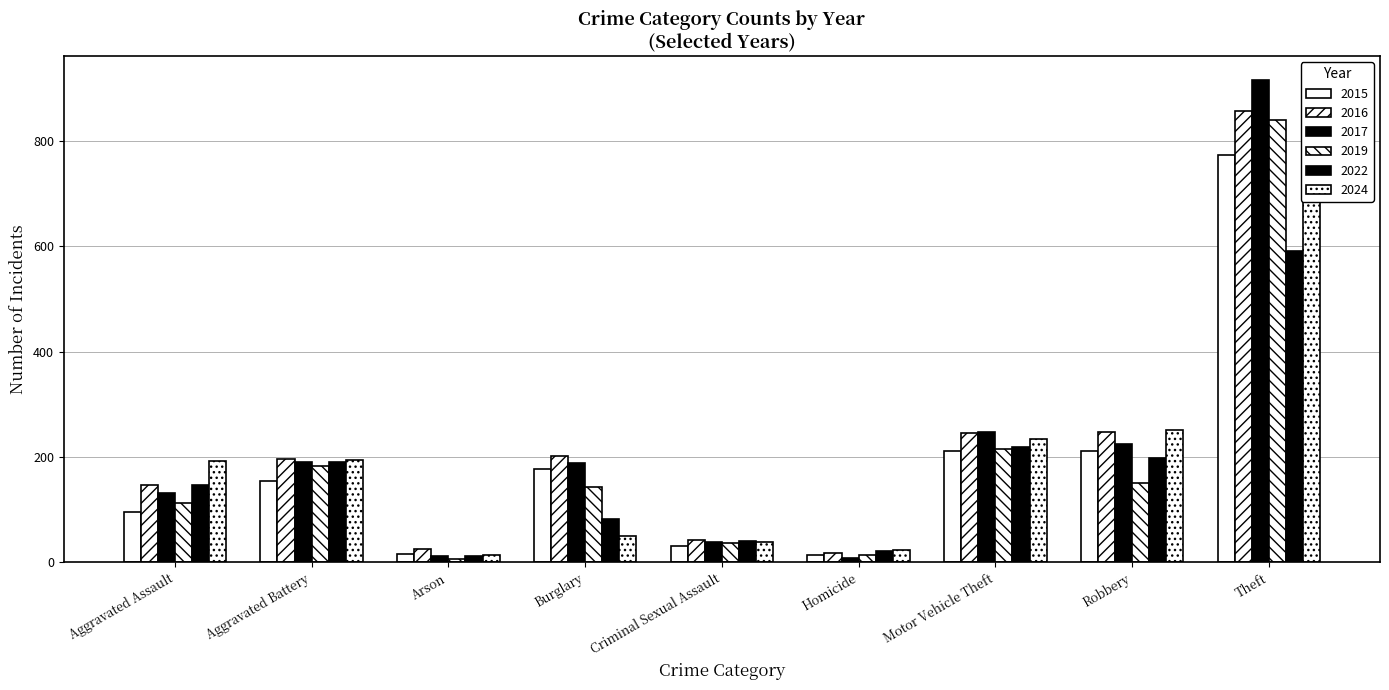

At which label does 2024 reach its minimum?

Arson